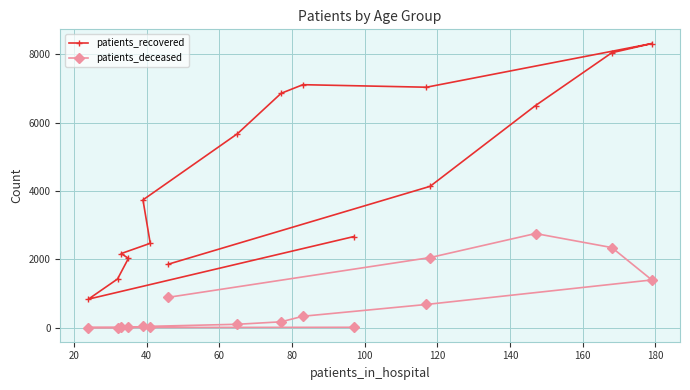

What is the difference between the maximum and second lowest values in the patients_recovered series?

6889